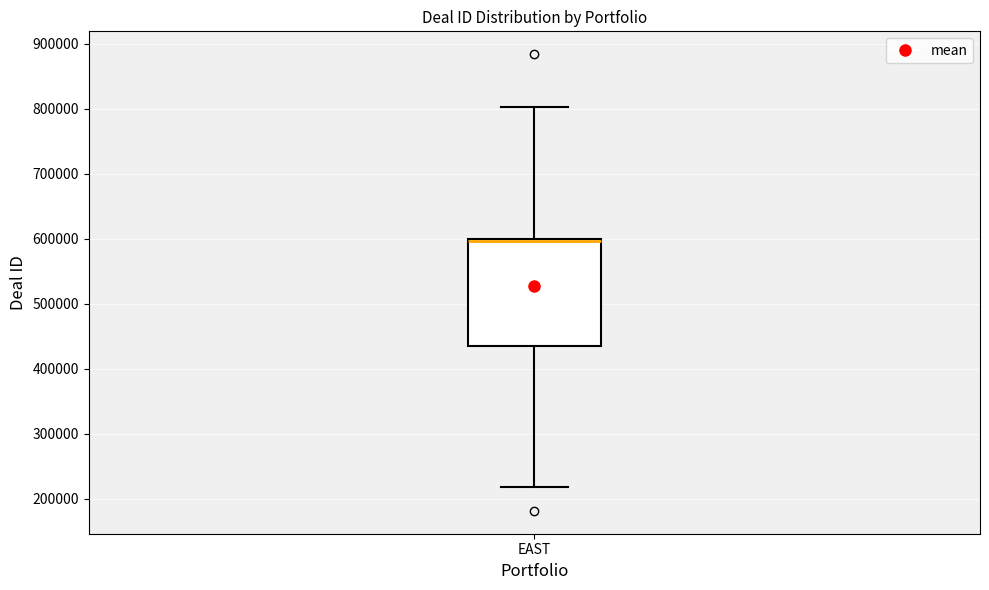

Where does the upper whisker of the box for EAST end on the y-axis? The values are not printed on the chart, so give them approximately, as read against the axis.

800000